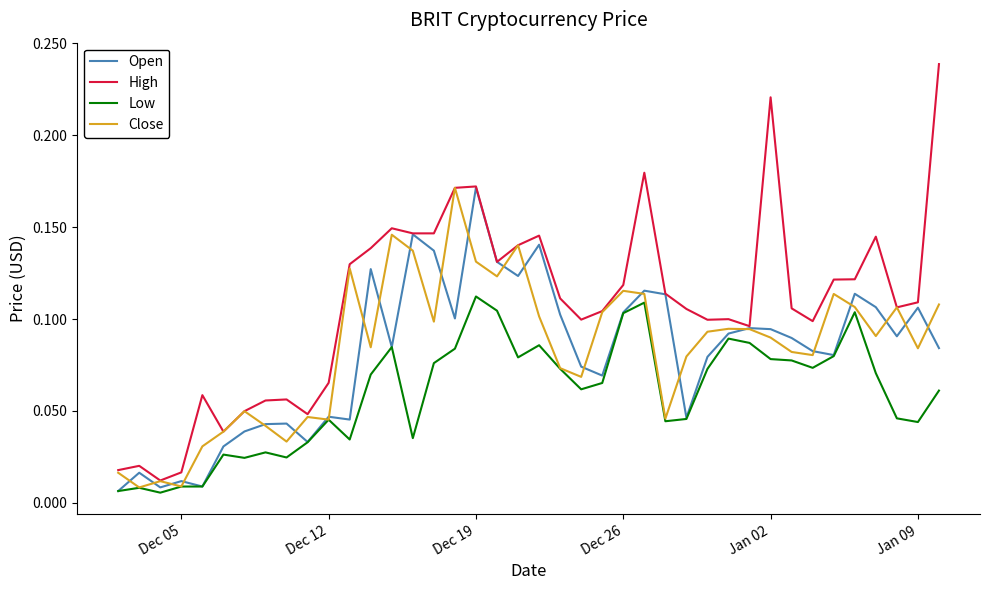

Which series has the widest spread of values?

High